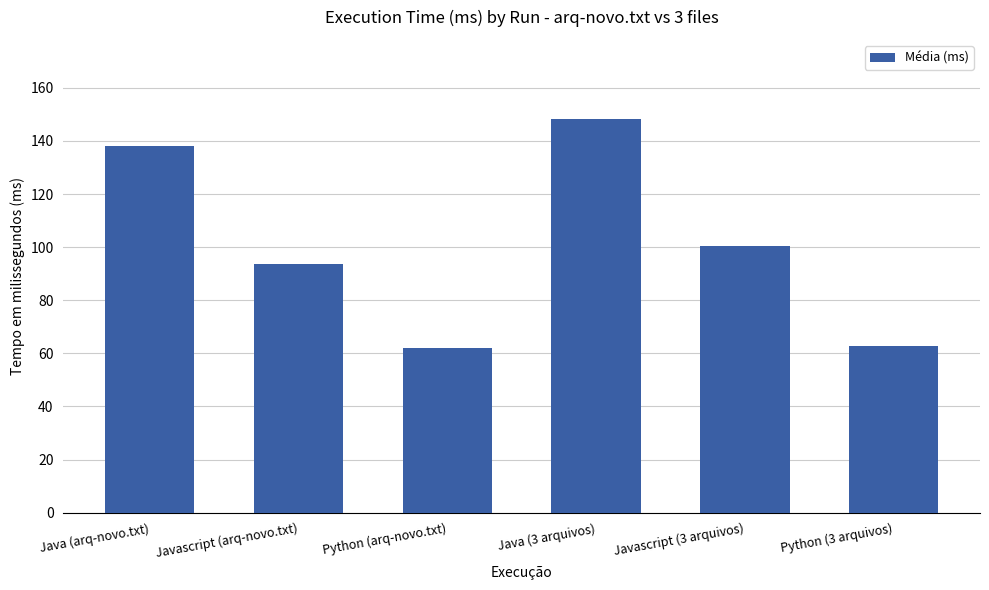

True or false: the data shows 62.3 at Java (arq-novo.txt).

False